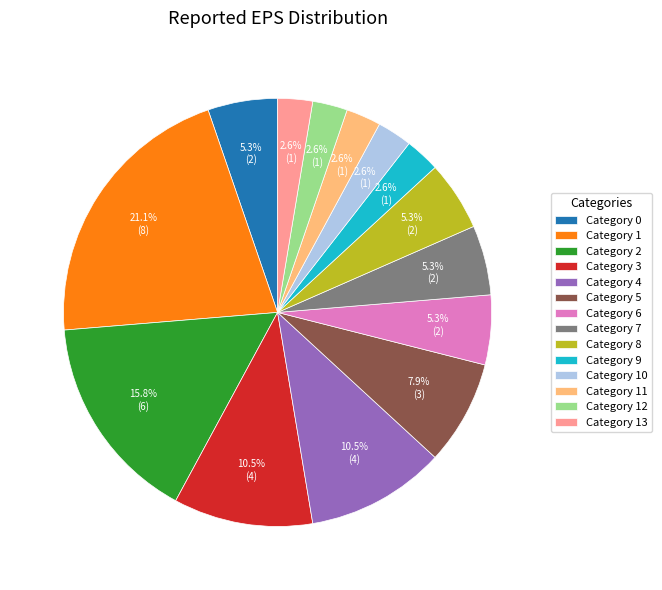

Which category has the biggest portion of the pie?

Category 1